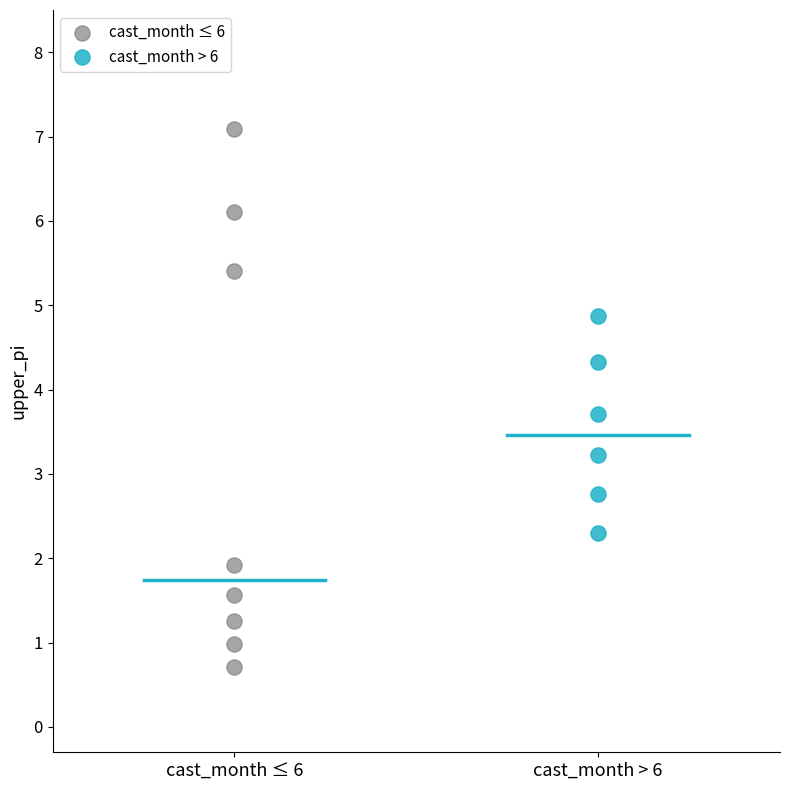

What are all the series names shown in the legend?

cast_month ≤ 6, cast_month > 6